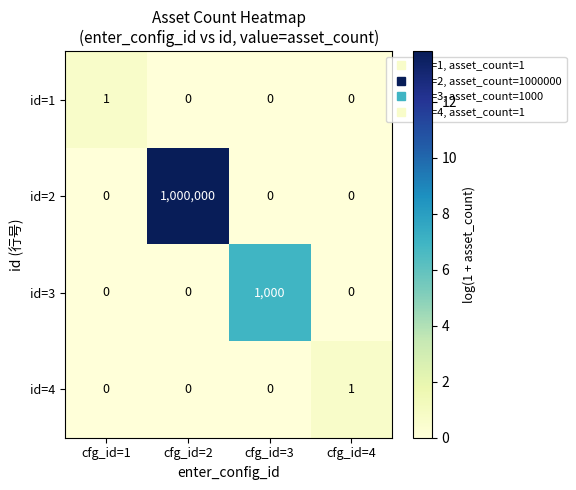

Is it true that id=2 equals 1000000 at cfg_id=2?

True